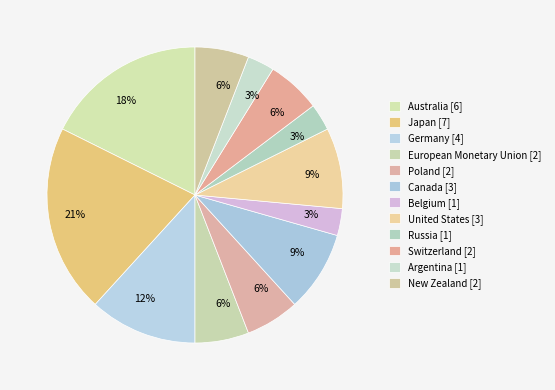

Is there any slice that represents more than half of the pie?

No